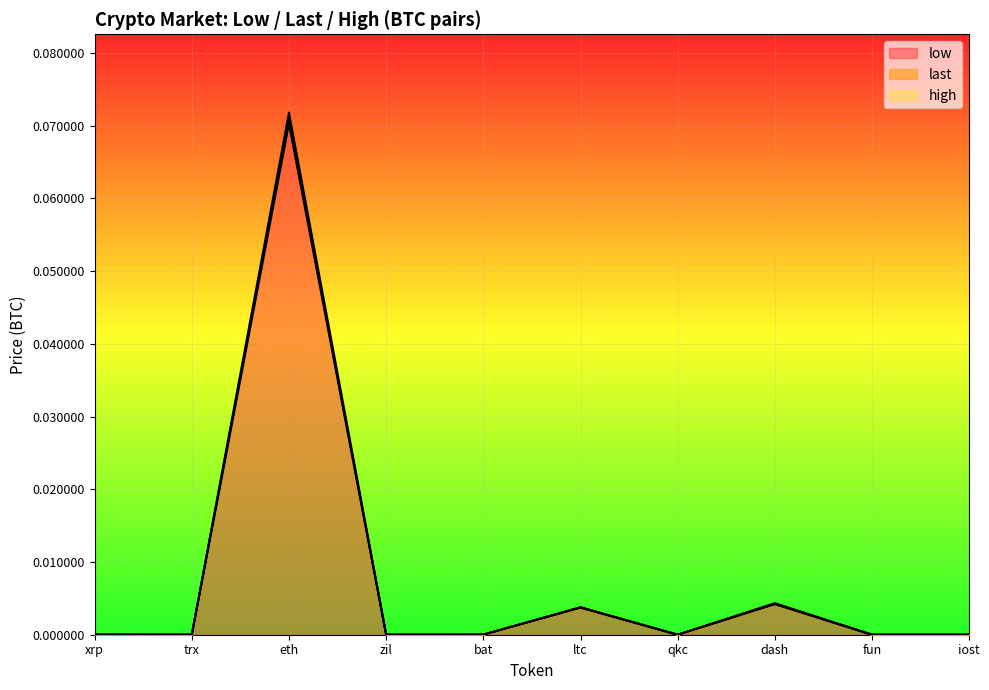

True or false: high and low intersect in this chart.

False